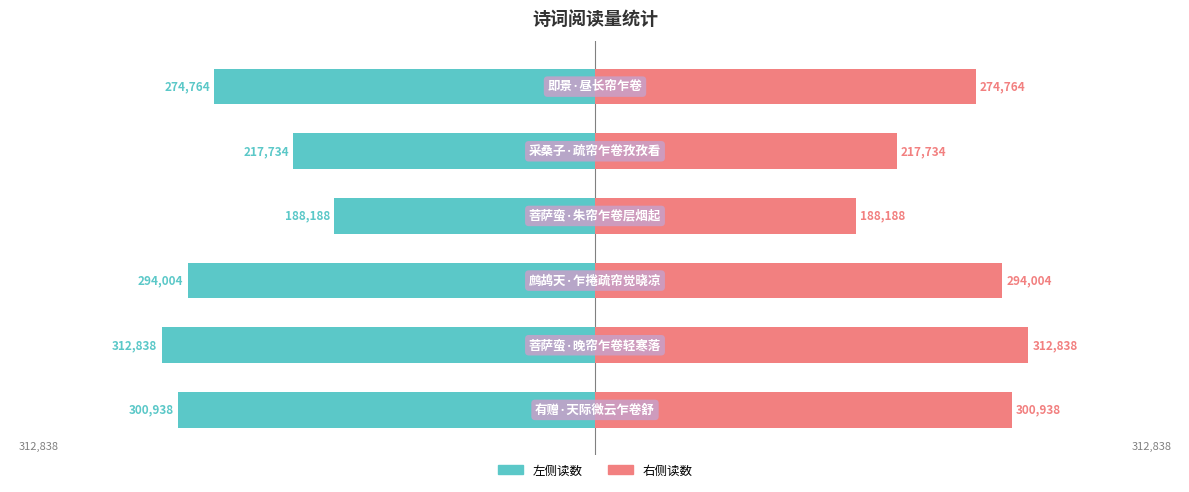

Rank the series by their maximum value, from lowest to highest.

col_0 (左), col_0 (右)